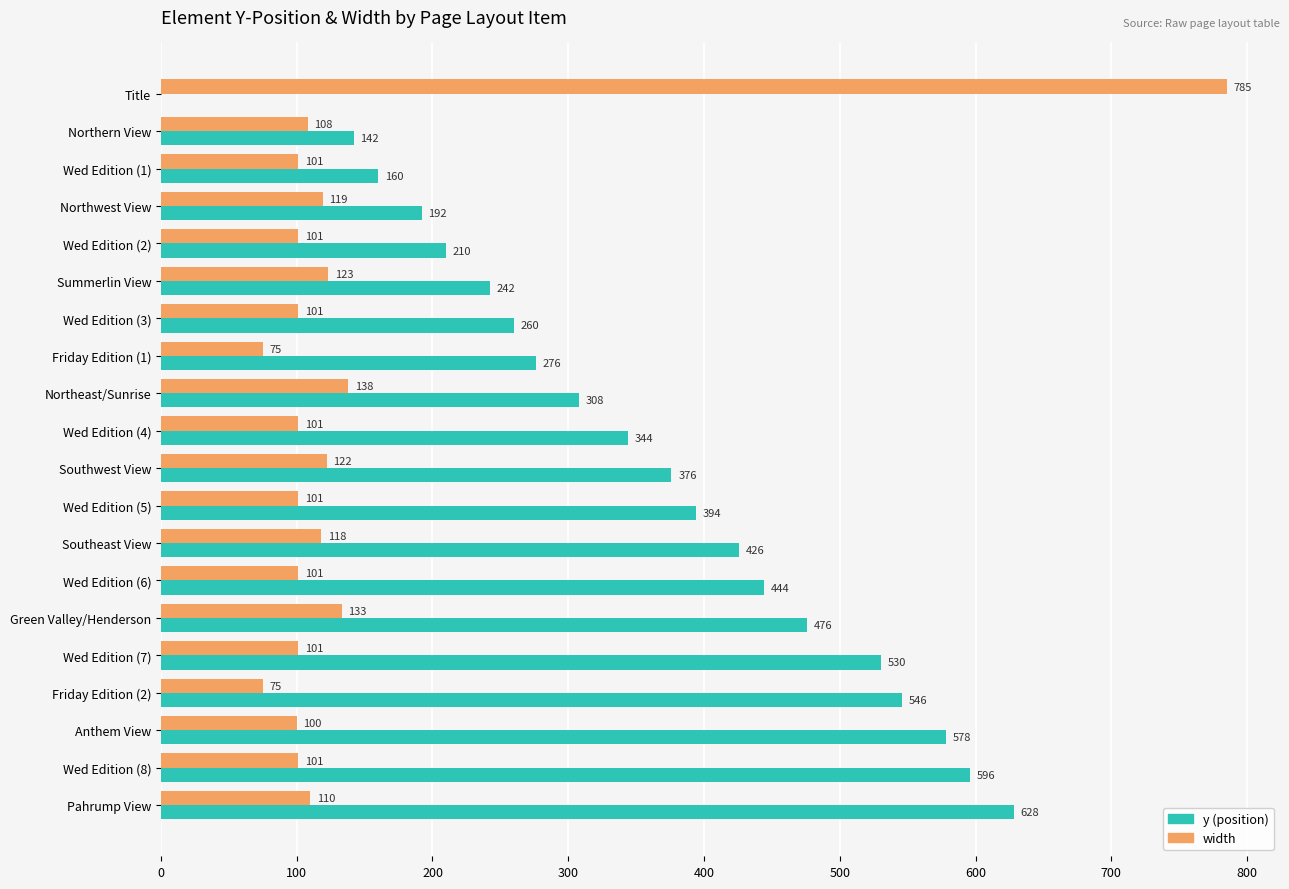

True or false: width has a value of 61 at Northeast/Sunrise.

False